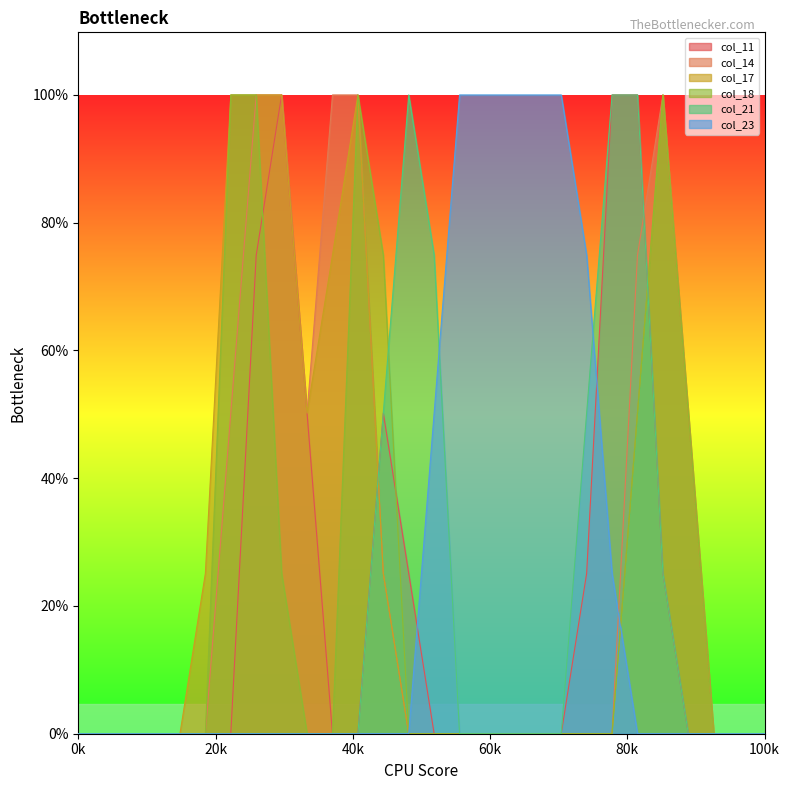

Does the chart display data point markers on the line(s)?

No